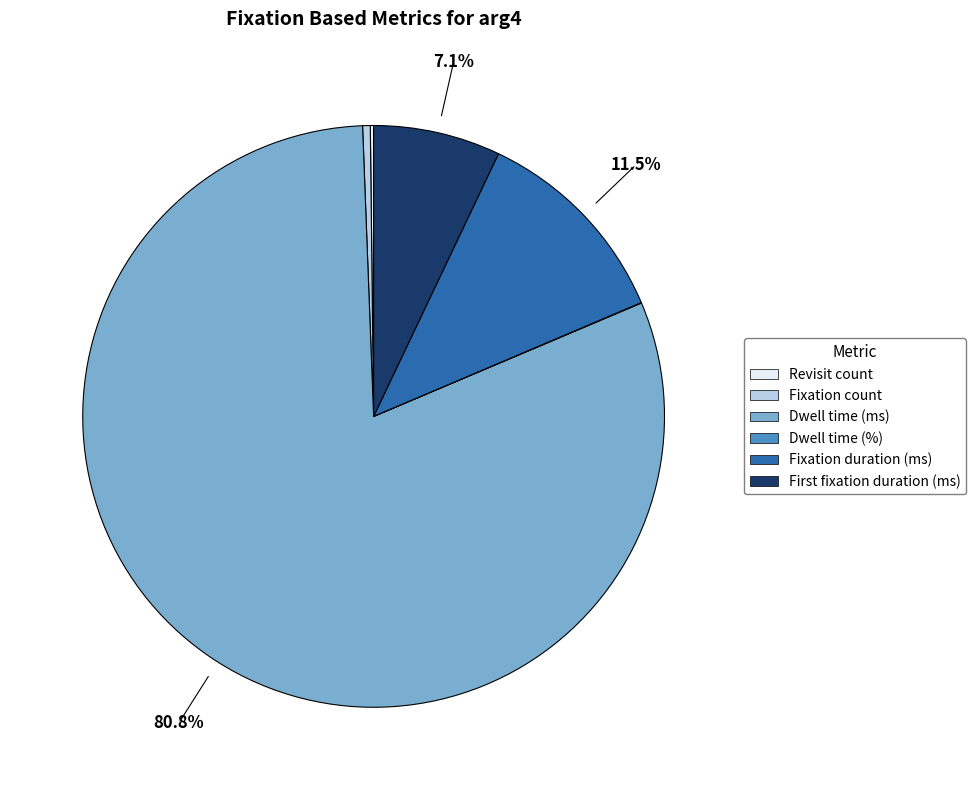

Does Fixation duration (ms) represent more than half of the total?

No